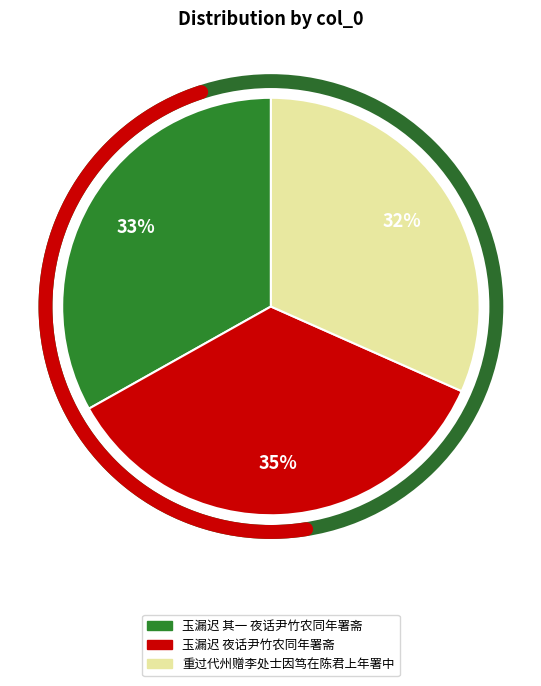

Rank the categories by value from lowest to highest.

重过代州赠李处士因笃在陈君上年署中, 玉漏迟 其一 夜话尹竹农同年署斋, 玉漏迟 夜话尹竹农同年署斋